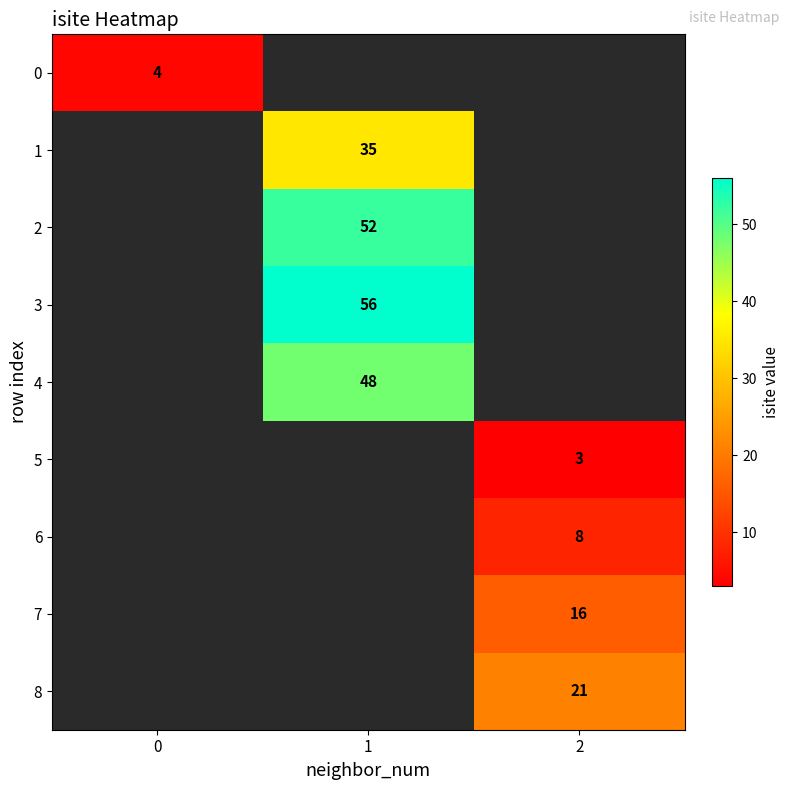

Is it true that 7 equals 16 at 2?

True